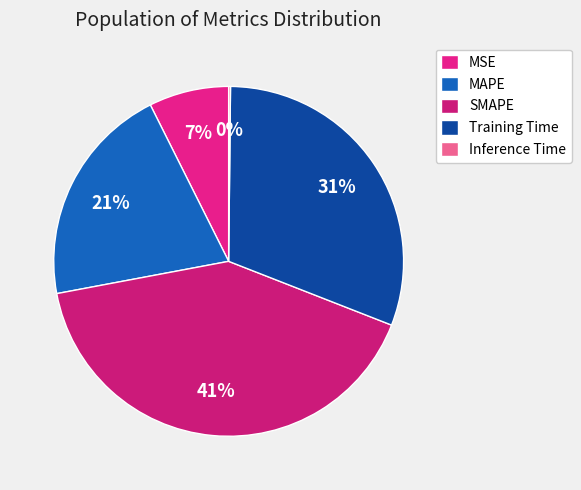

Rank the categories by value from highest to lowest.

SMAPE, Training Time, MAPE, MSE, Inference Time